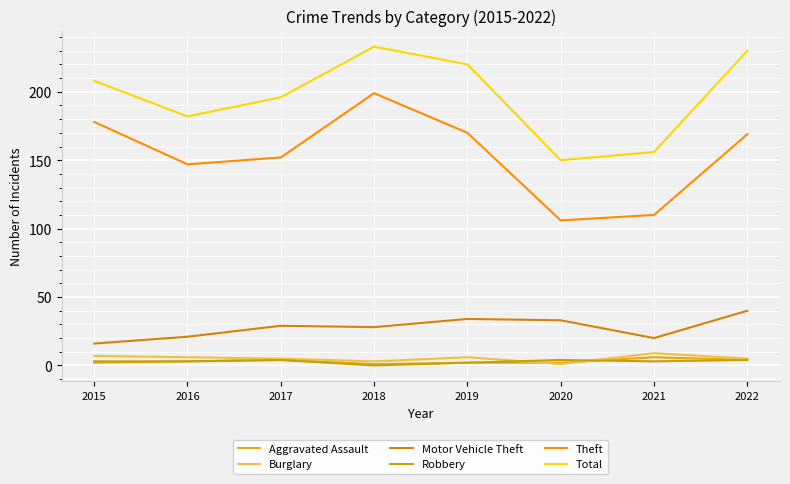

Which label corresponds to the largest value in the chart?

2018